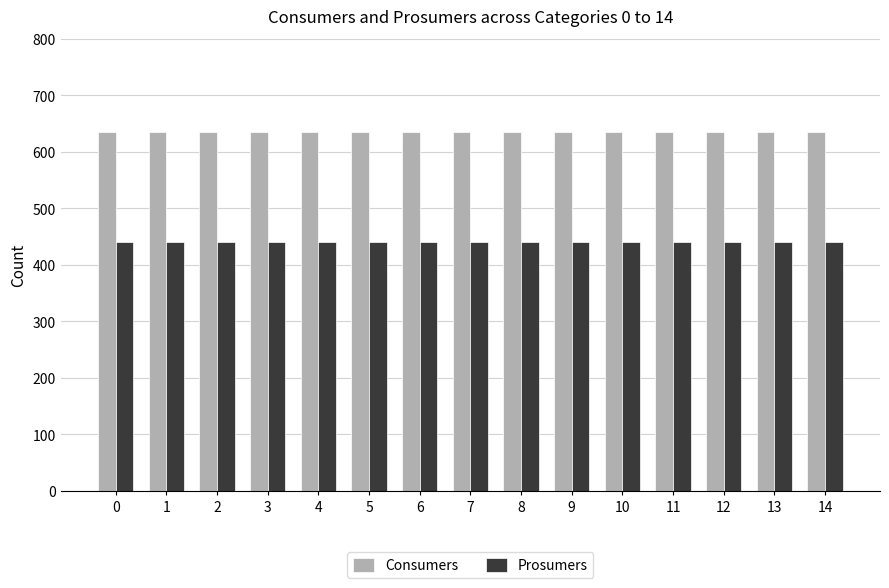

List the series in order of their peak value, highest first.

Consumers, Prosumers